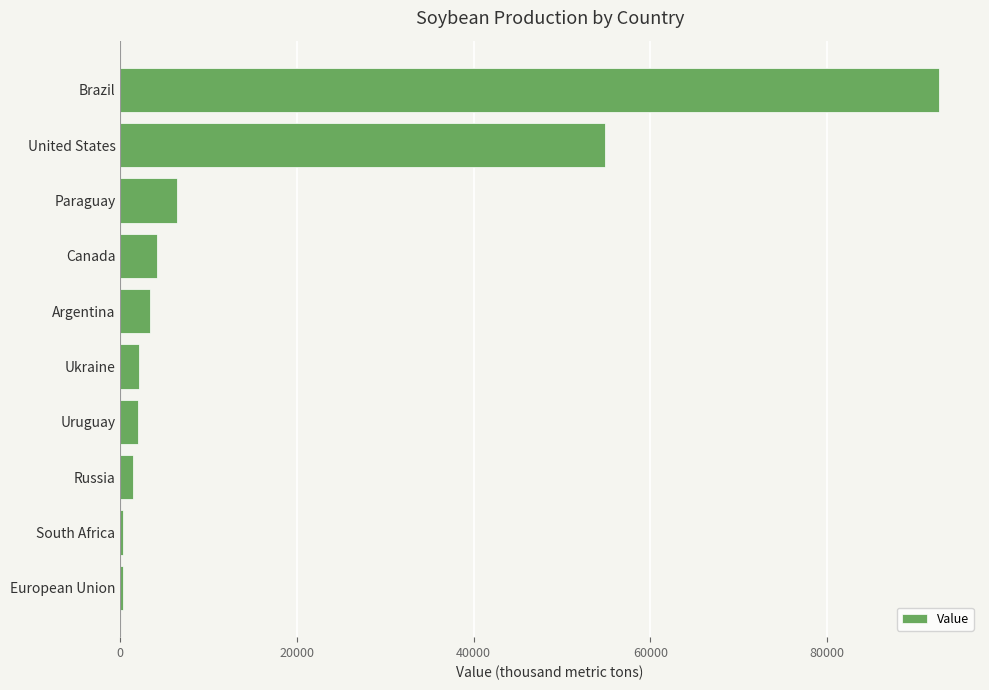

What is the sum of the values at Argentina and Paraguay?

9800